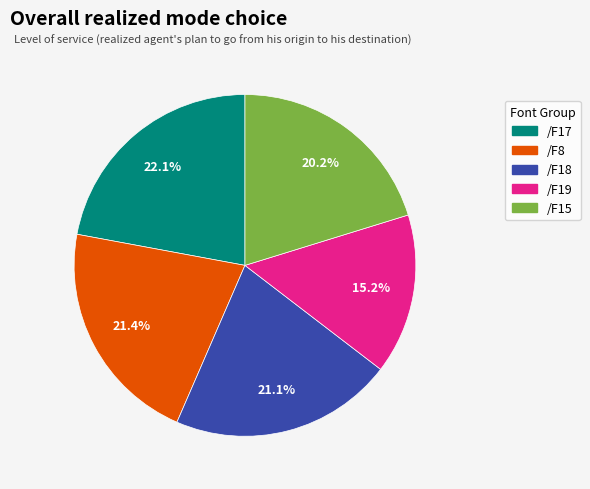

Is it true that /F15 is 8% of the pie?

False